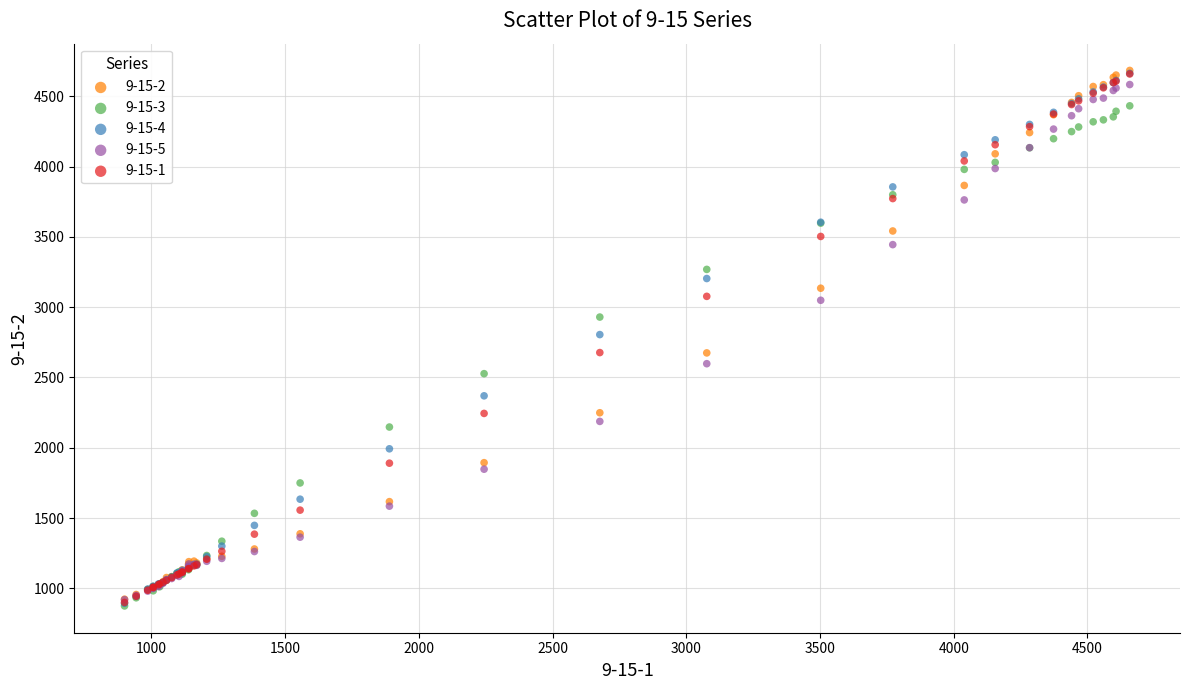

What are all the series names shown in the legend?

9-15-2, 9-15-3, 9-15-4, 9-15-5, 9-15-1